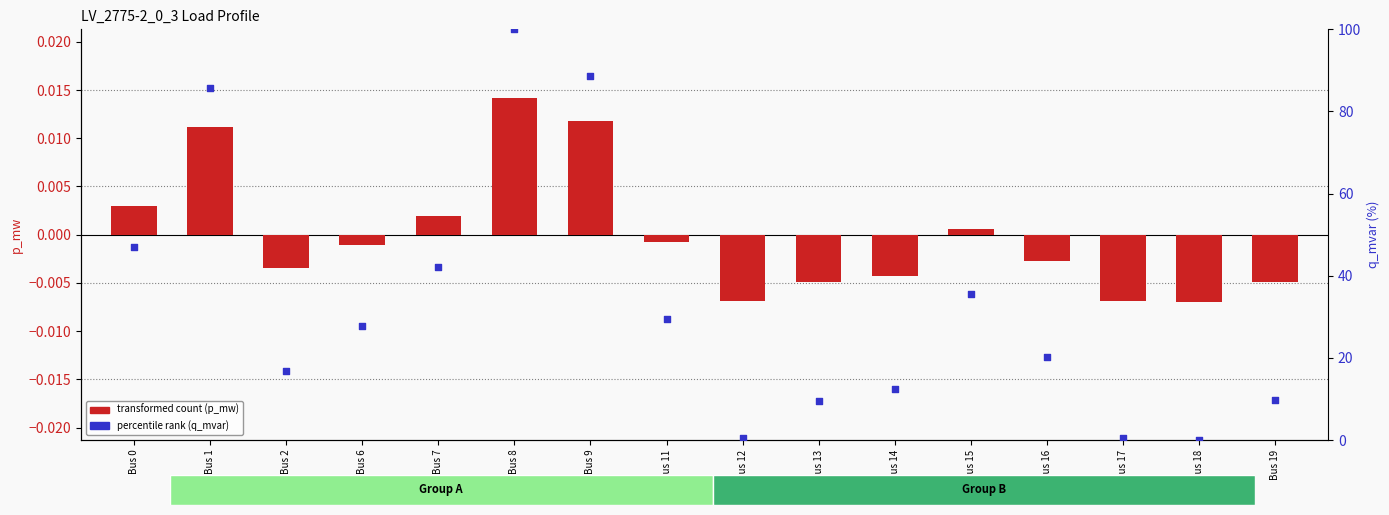

Which series has the largest total across all categories?

percentile rank (q_mvar)